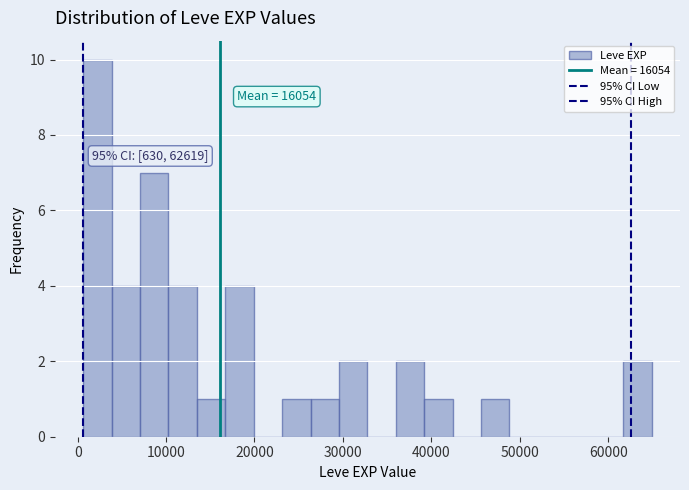

Read against the x-axis, roughly where is the centre of the tallest bar?

2000